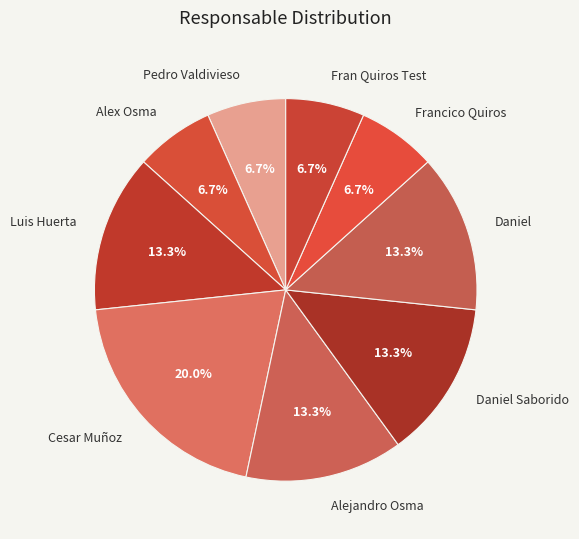

Is there any slice that represents more than half of the pie?

No